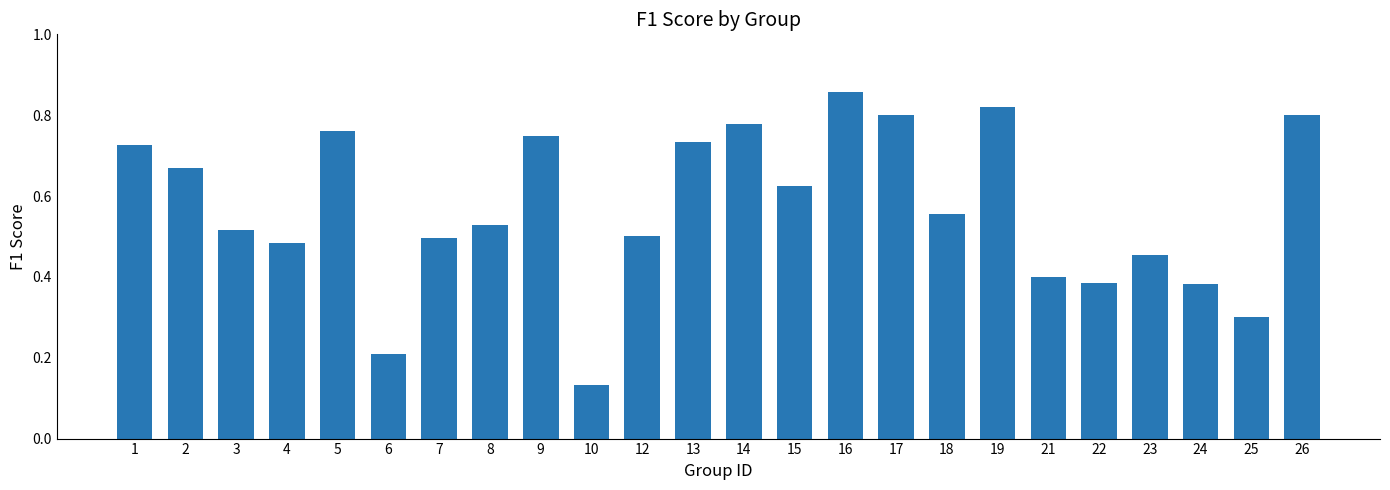

Is it true that the value at 4 is 0.1?

False